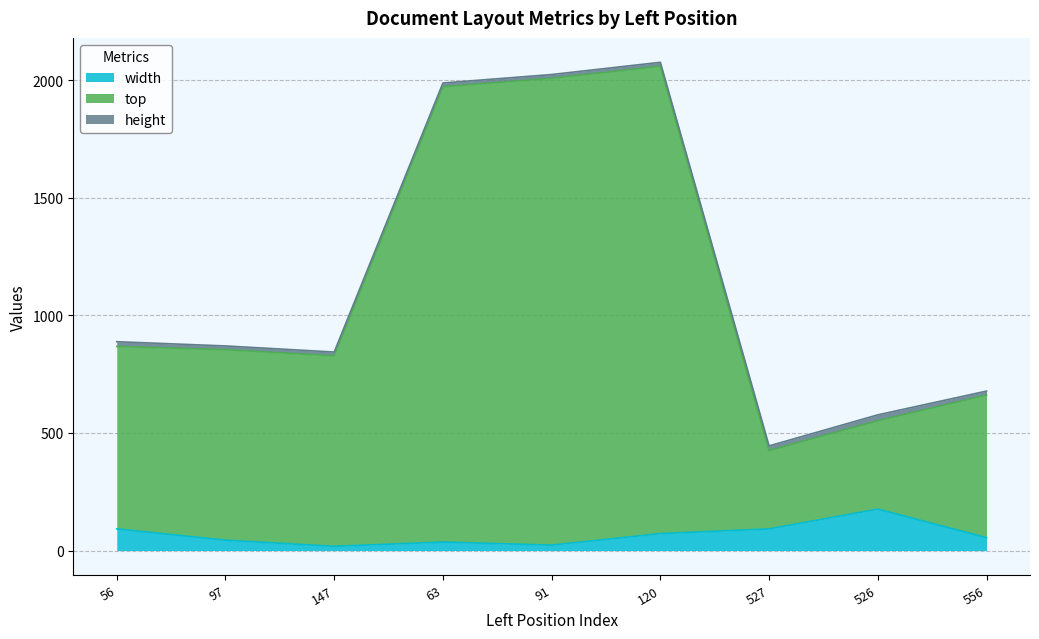

Which category has the highest value in the top series?

120